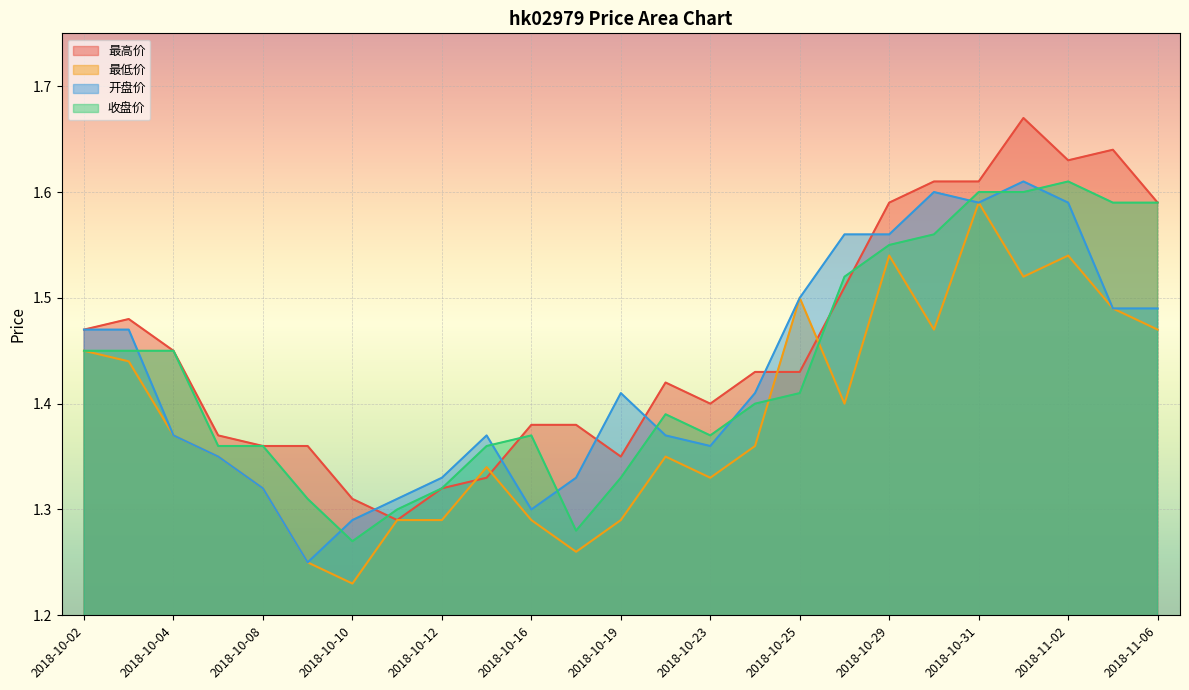

At which category is the sum across all series the highest?

2018-11-01